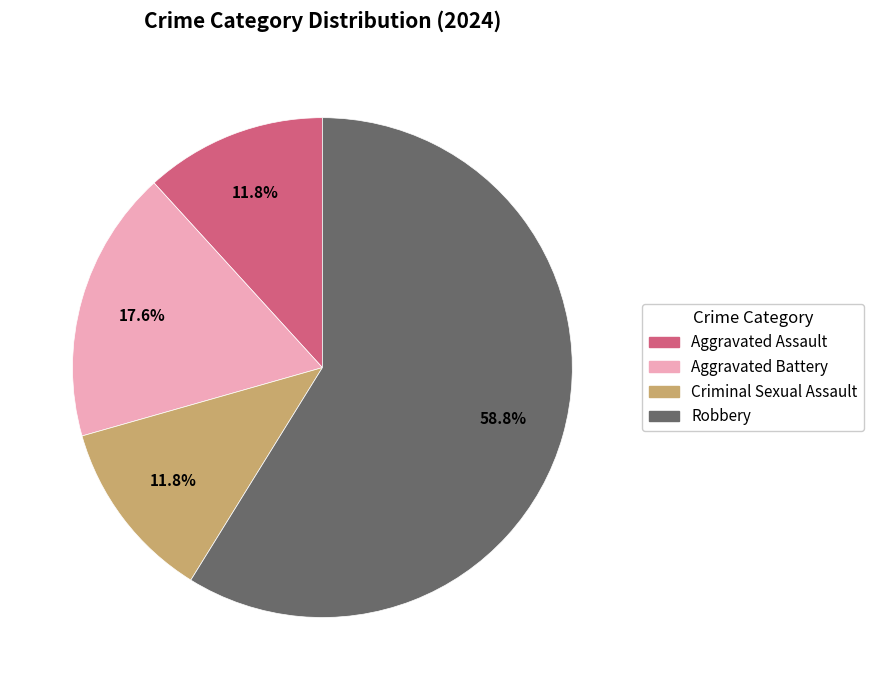

Which category has the biggest portion of the pie?

Robbery